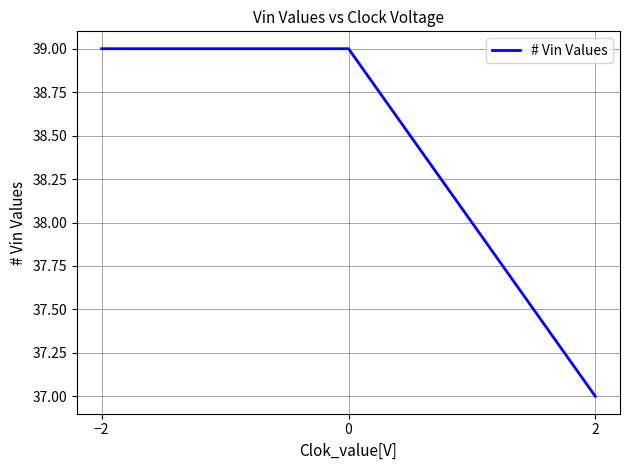

What position from the right is 0?

2